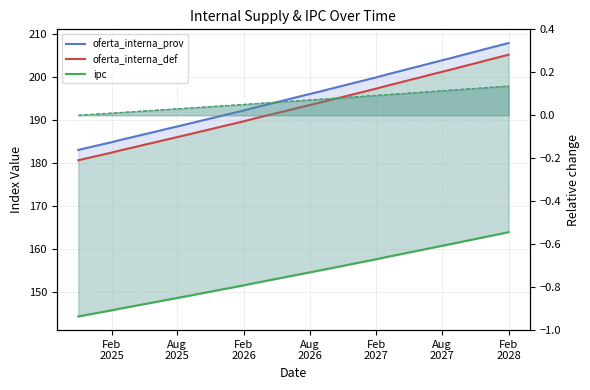

What is the smallest value displayed?

144.2